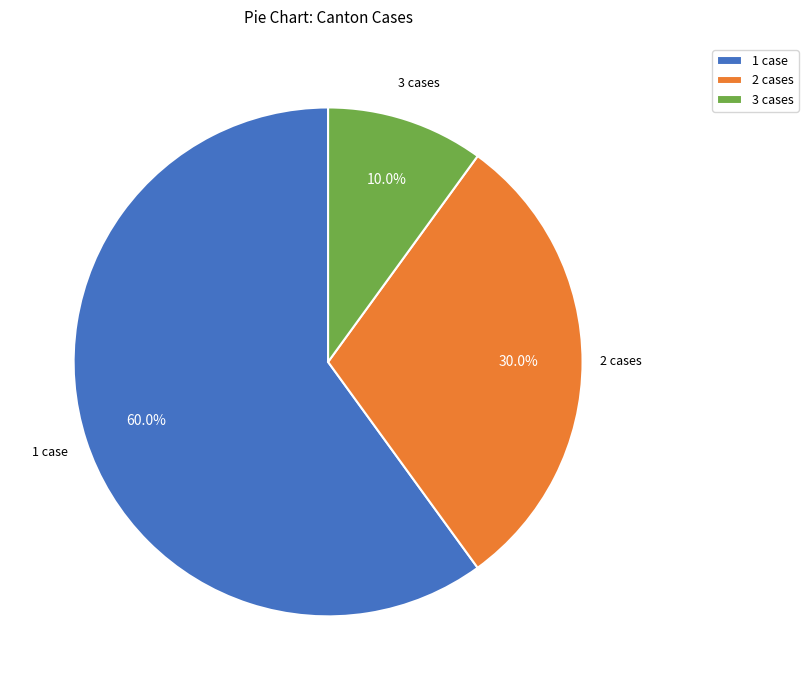

How many segments does this pie chart have?

3